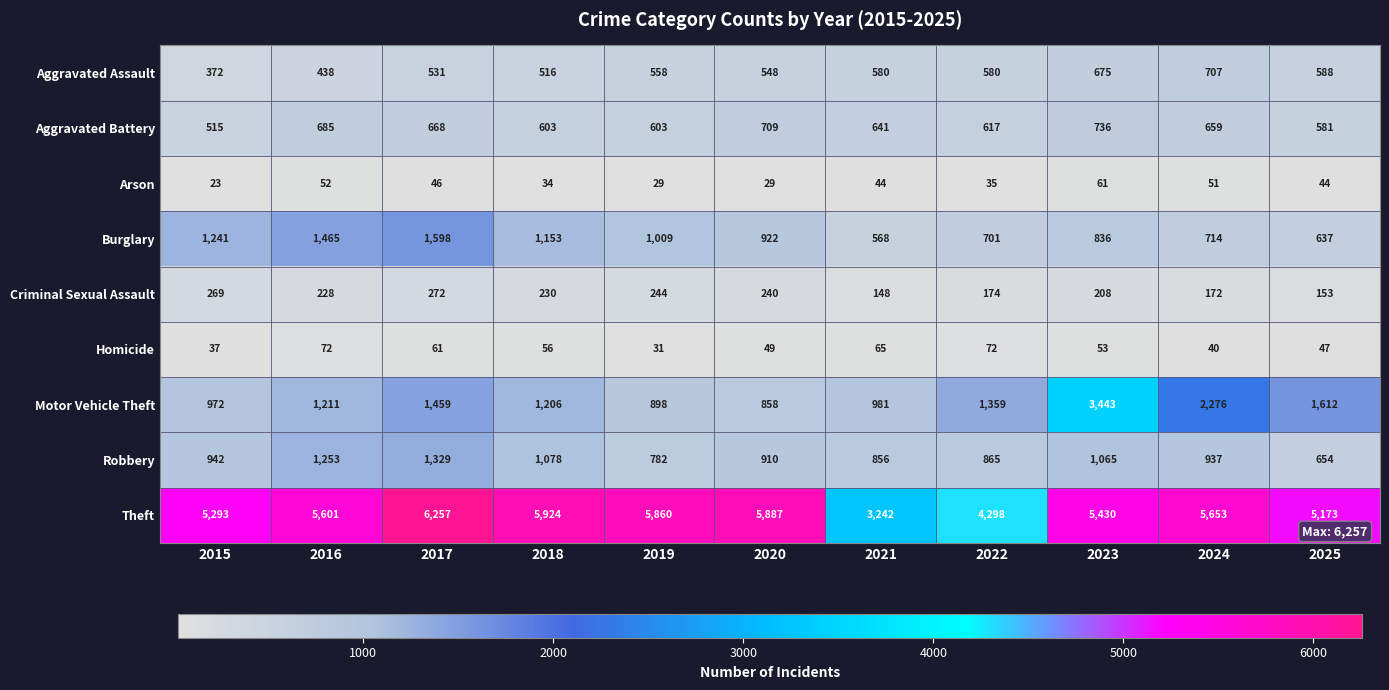

Is it true that Burglary equals 1598 at 2017?

True